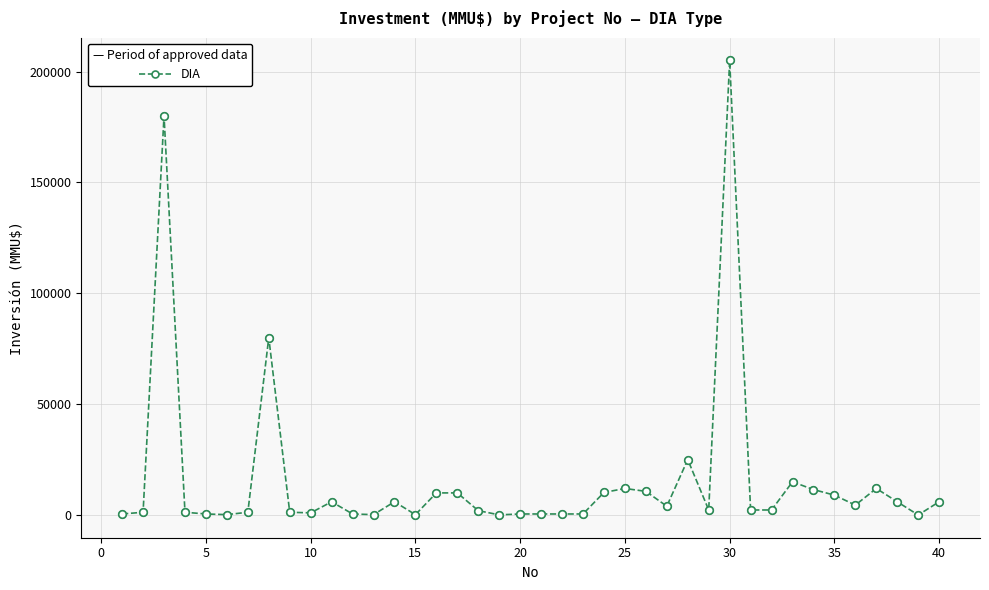

What is the maximum value shown in the chart?

205000